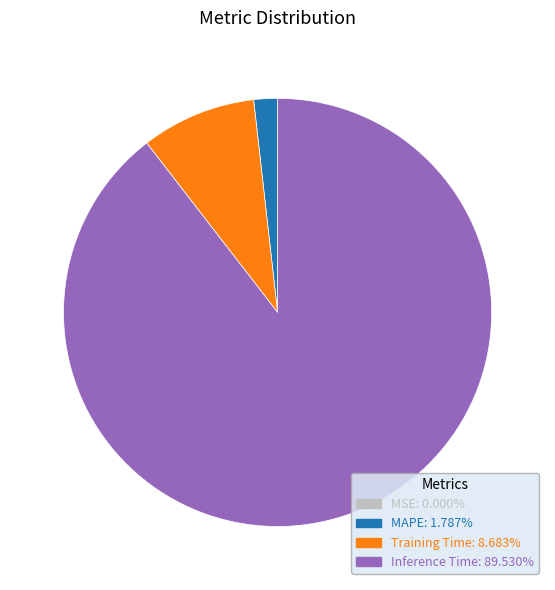

Is there any slice that represents more than half of the pie?

Yes